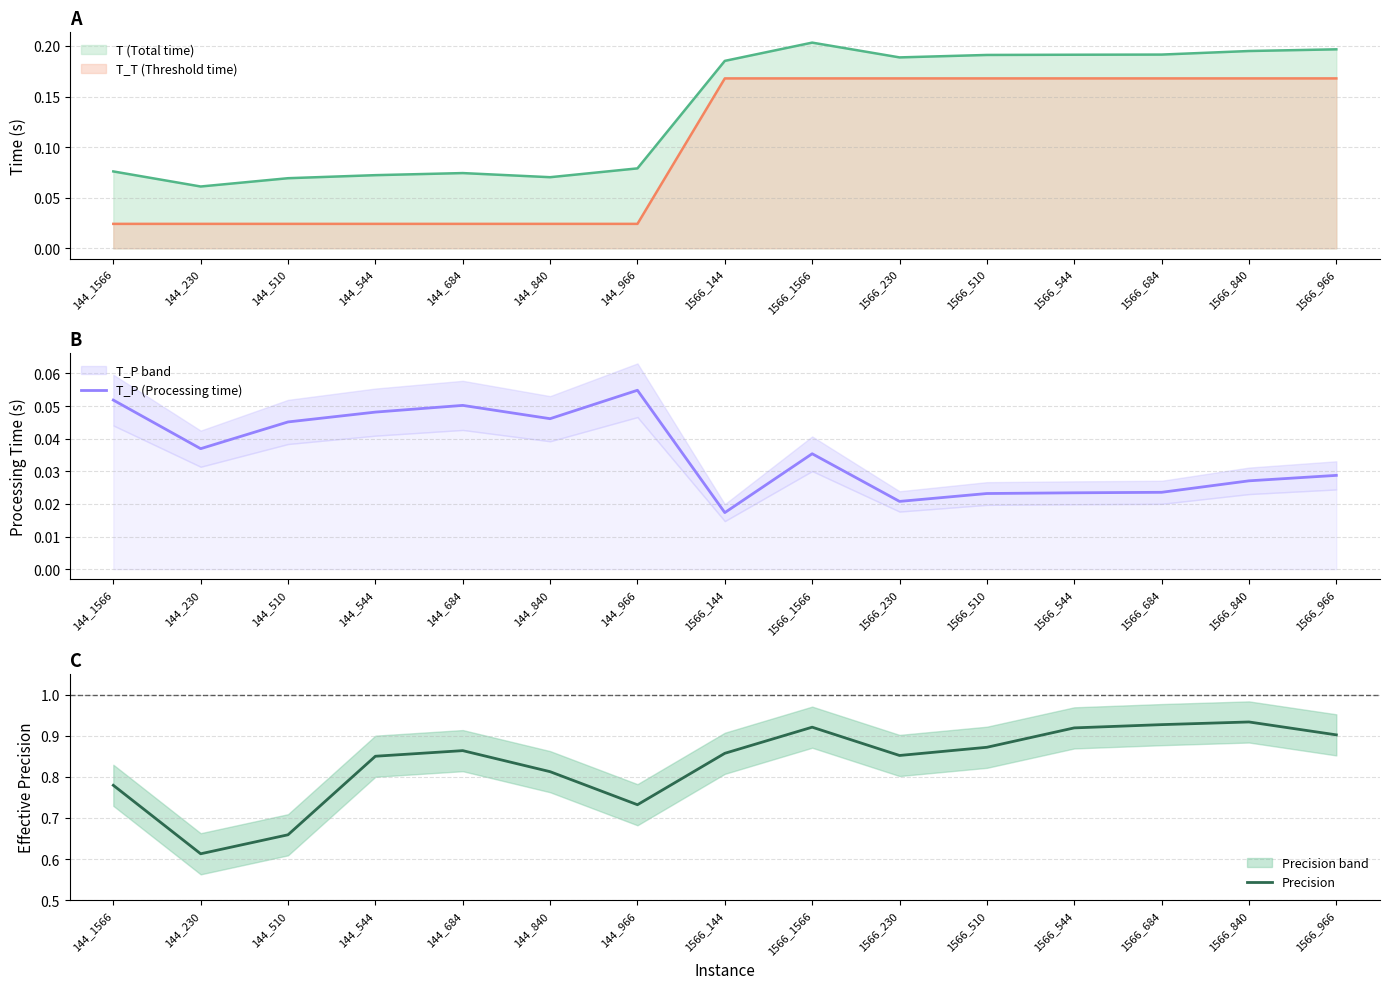

The value of Precision at 1566_230 is 0.9. True or false?

True